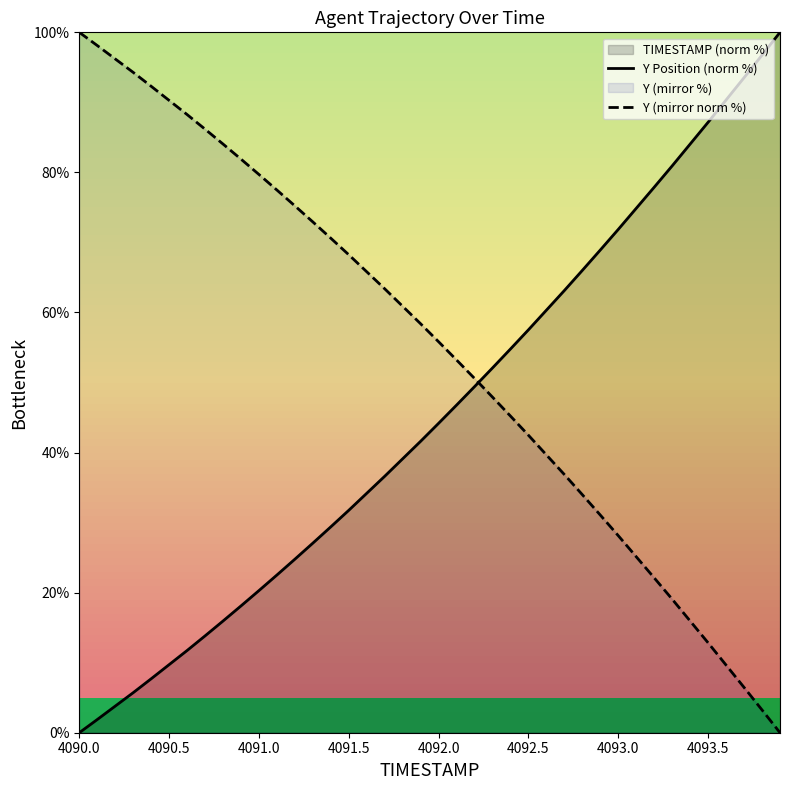

The Y Position (norm %) series shows 9.7 at 4090.5. True or false?

True